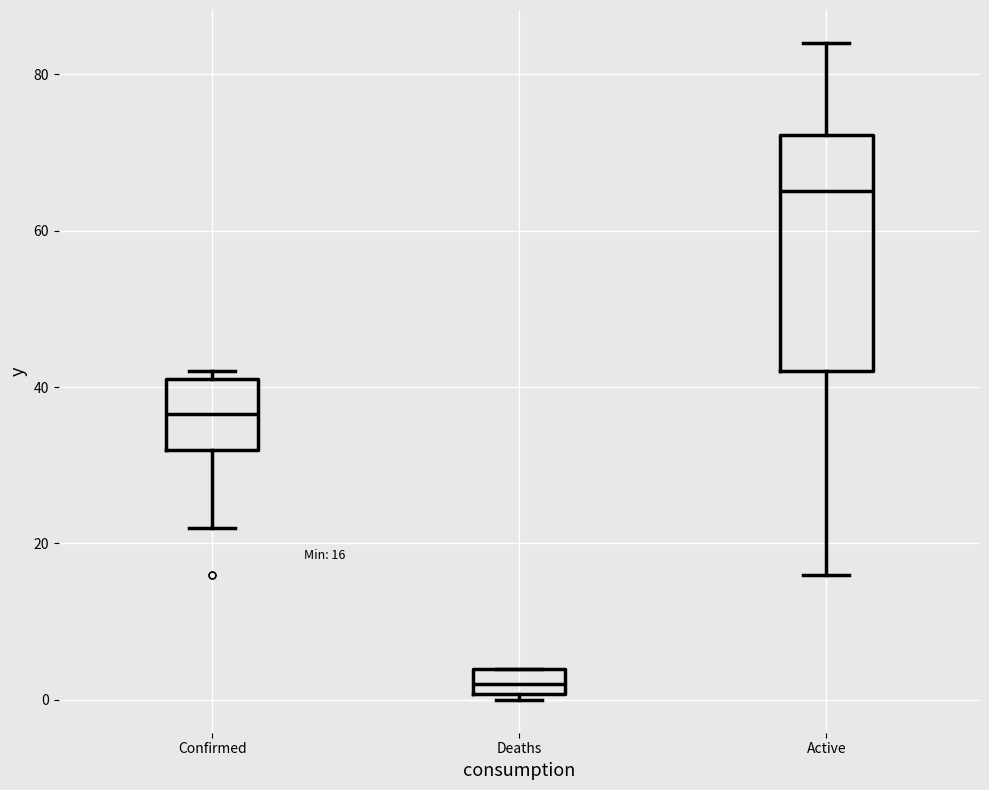

Which box is the tallest, from its lower edge to its upper edge?

Active